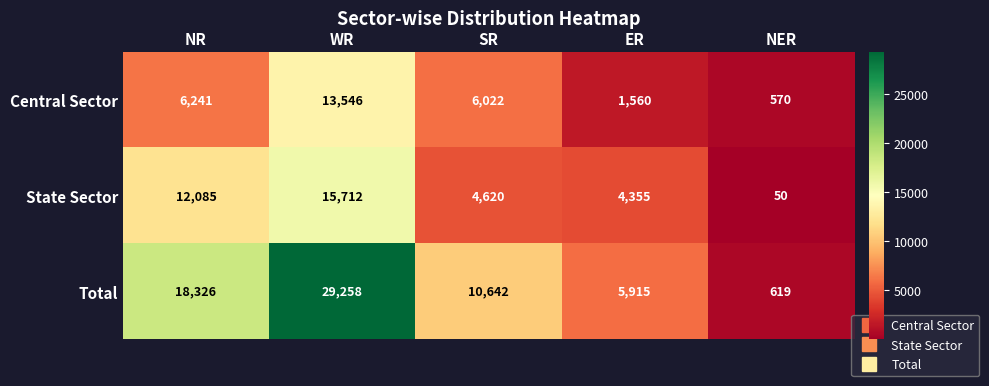

Reading left to right, extract all data points from this chart.

Central Sector: NR=6241	WR=13546	SR=6022	ER=1560	NER=570
State Sector: NR=12085	WR=15712	SR=4620	ER=4355	NER=50
Total: NR=18326	WR=29258	SR=10642	ER=5915	NER=619